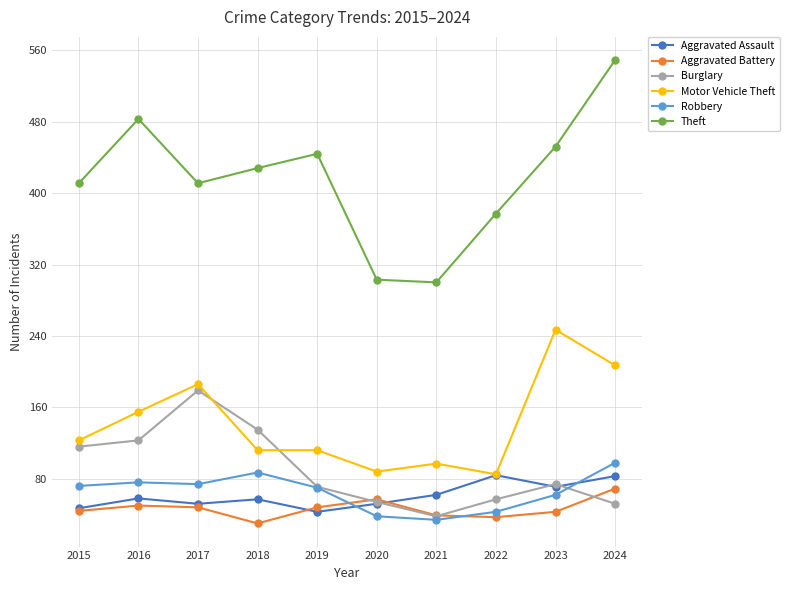

What is the value of the Aggravated Battery point at the 3rd from the left?

48